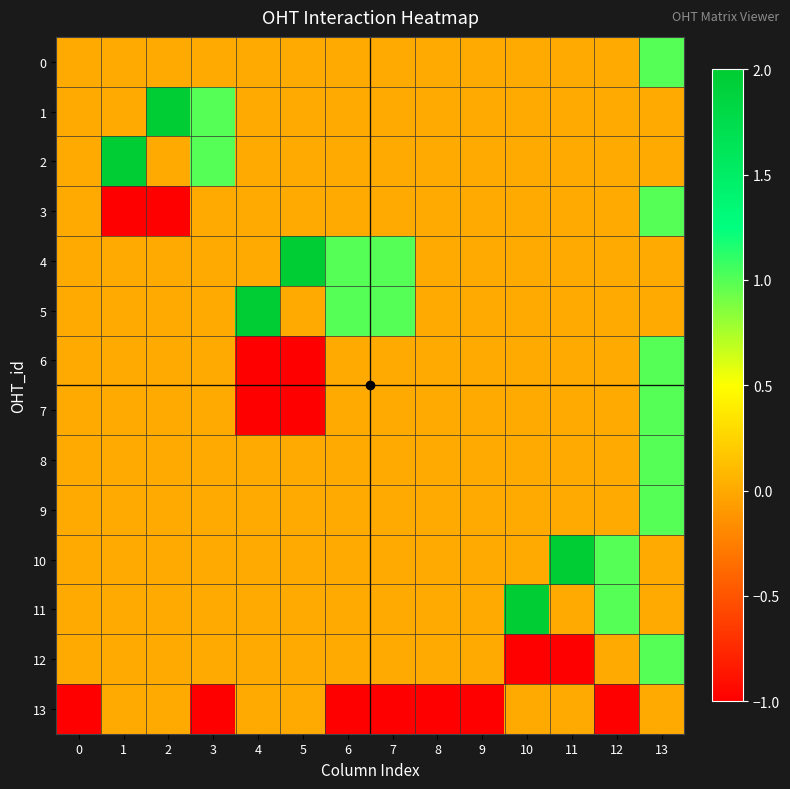

Rank the series by their maximum value, from lowest to highest.

13, 0, 3, 6, 7, 8, 9, 12, 1, 2, 4, 5, 10, 11